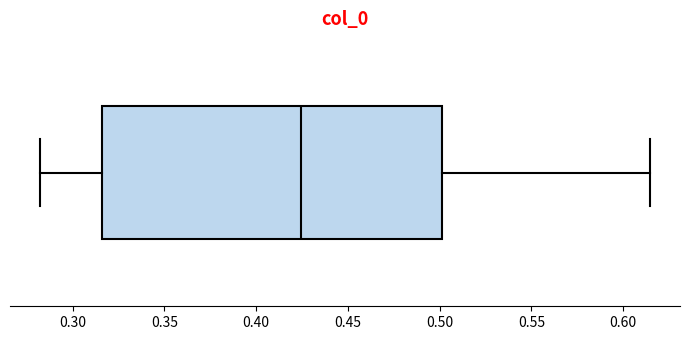

Read this box plot against the x-axis: the position of the median line, the range covered by the box, and the ends of both whiskers. The values are not printed on the chart, so give them approximately, as read against the axis.

median 0.425, box 0.315 to 0.500, whiskers 0.285 to 0.615